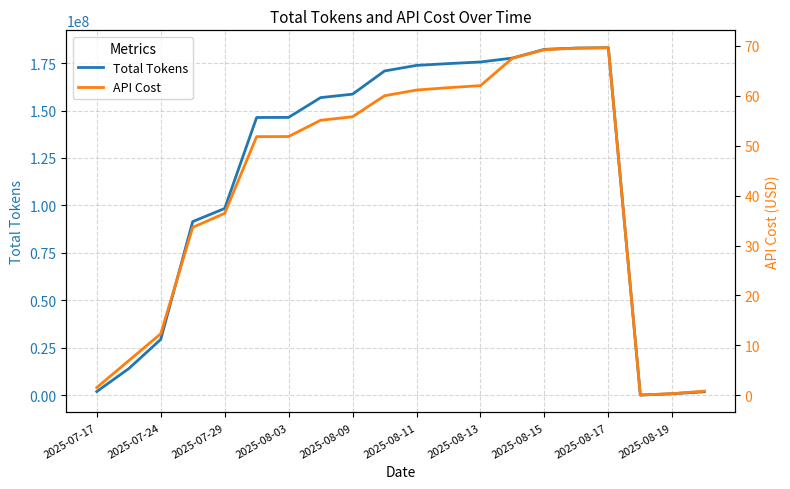

True or false: Total Tokens has more than 2 interior local peaks.

False